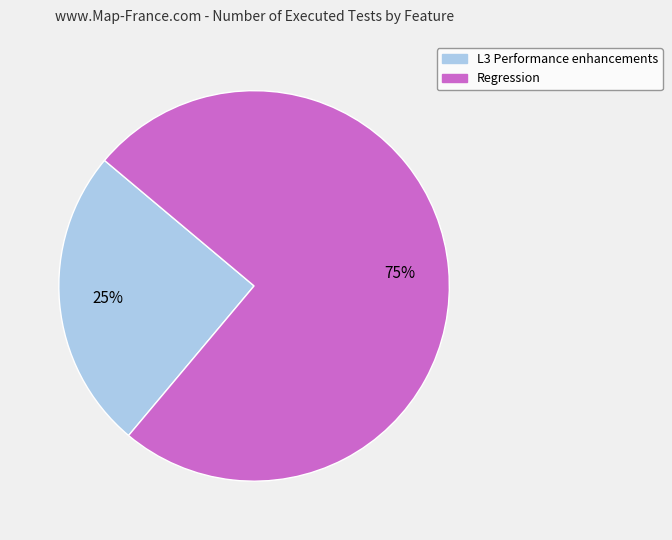

The Regression slice represents 84% of the pie. True or false?

False